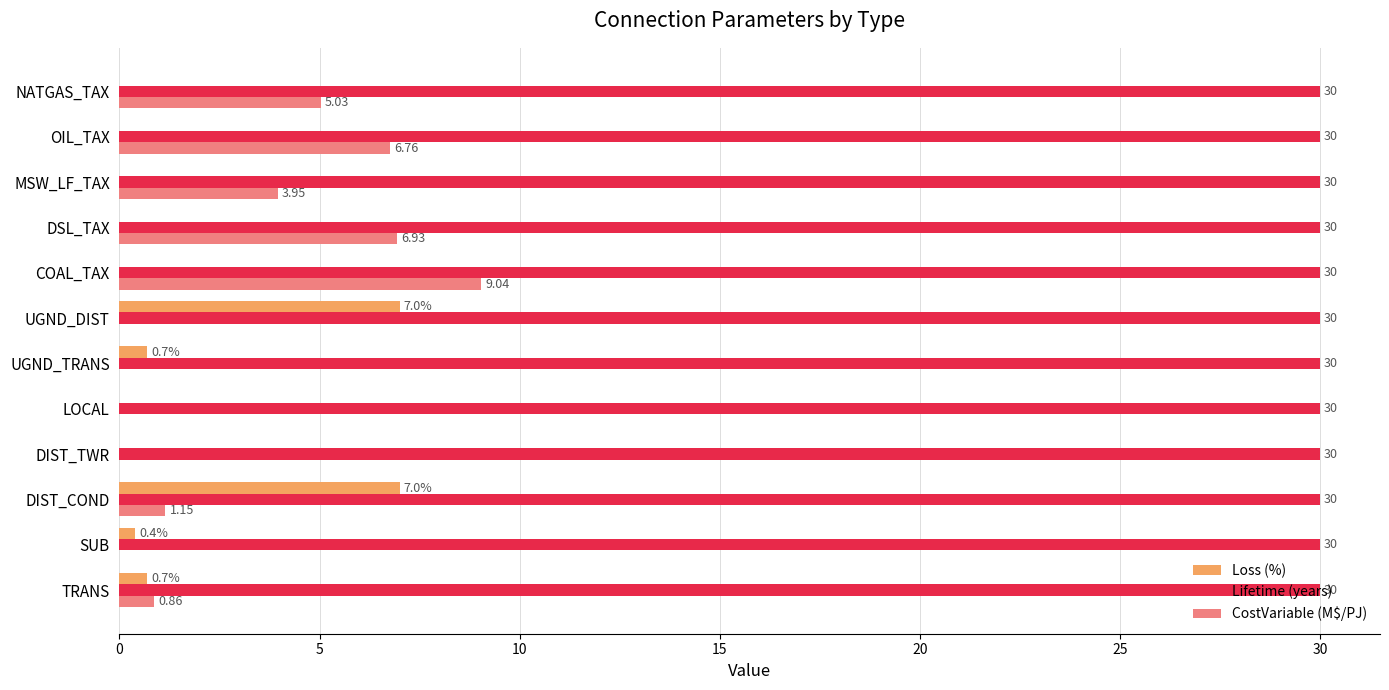

What is the sum of the Lifetime (years) values at OIL_TAX and UGND_TRANS?

60.0